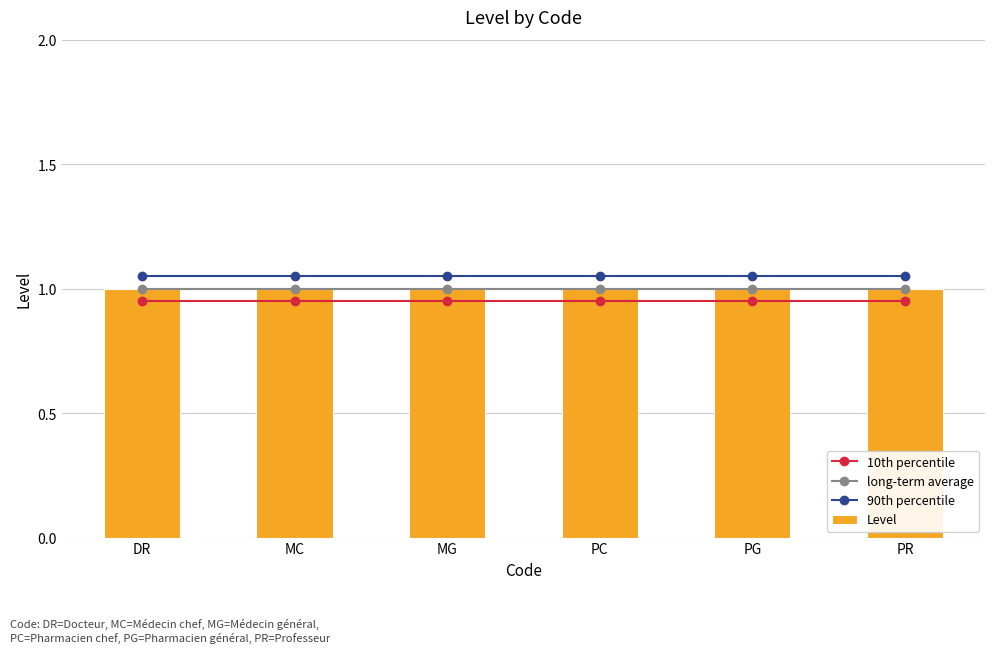

Read the long-term average value at PG.

1.0